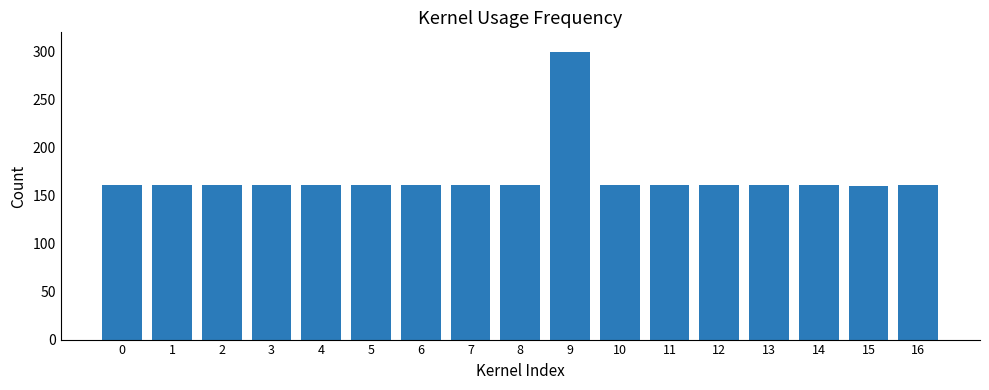

The value at 8 is 161.0. True or false?

True